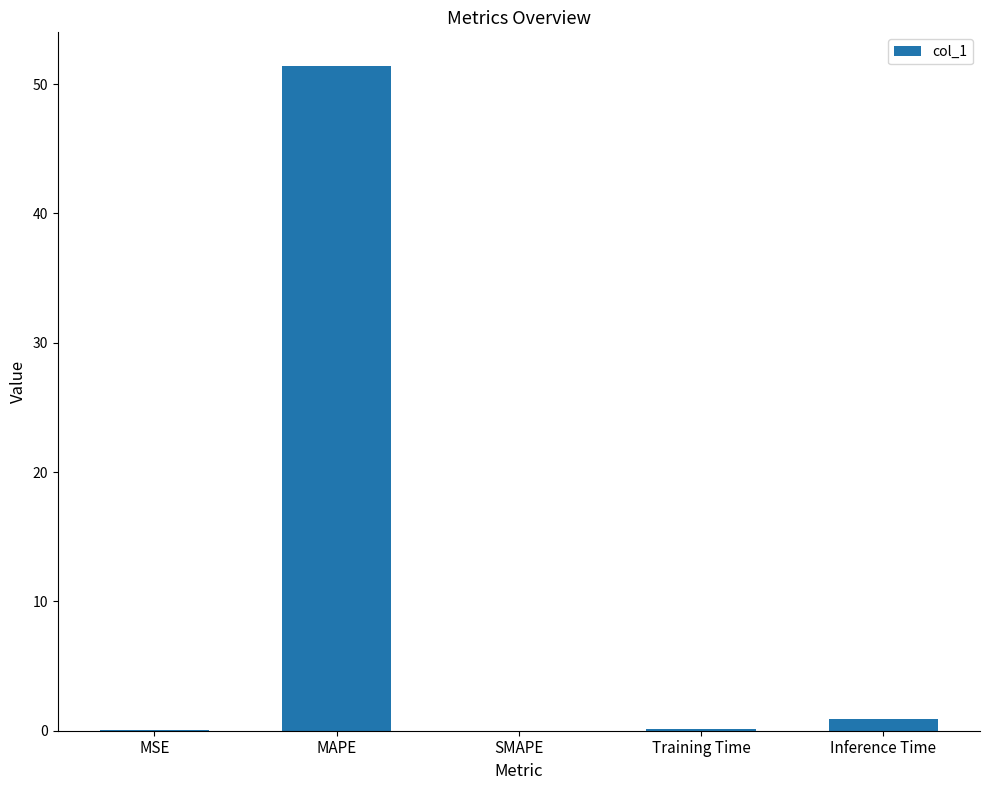

At which label is the value closest to 25?

Inference Time